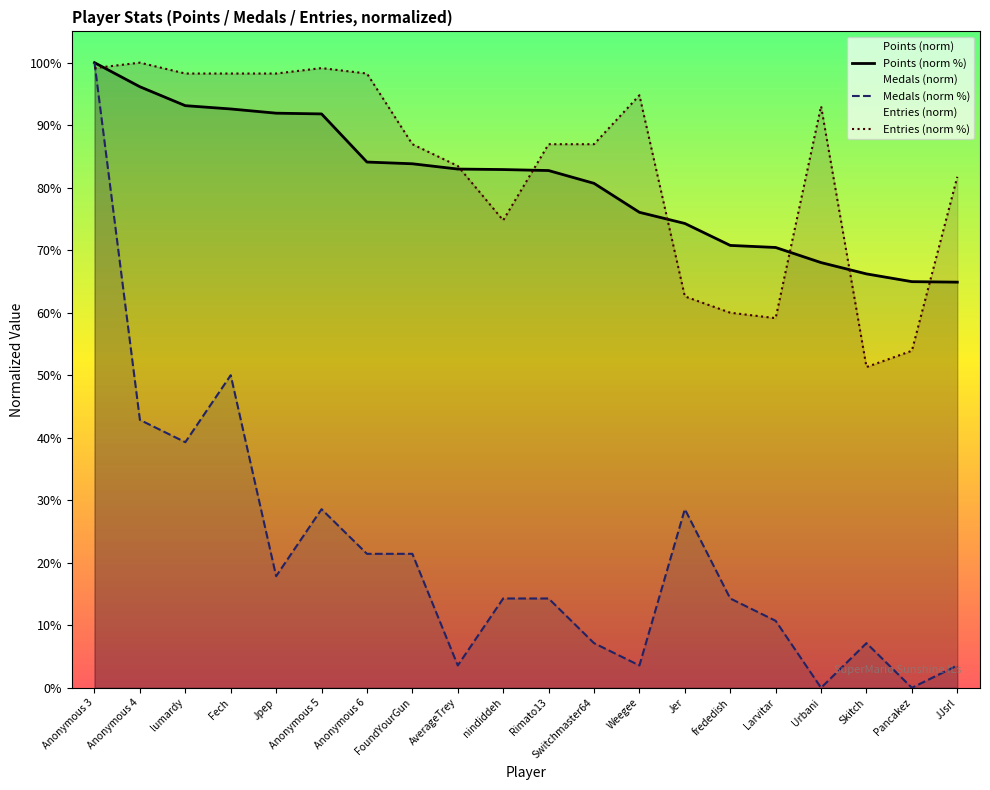

Reading left to right, what are all the values shown in this chart?

Points (norm %): 100.0	96.1	93.1	92.6	91.9	91.8	84.1	83.8	83.0	82.9	82.7	80.7	76.1	74.3	70.8	70.4	68.0	66.2	65.0	64.9
Medals (norm %): 100.0	42.9	39.3	50.0	17.9	28.6	21.4	21.4	3.6	14.3	14.3	7.1	3.6	28.6	14.3	10.7	0.0	7.1	0.0	3.6
Entries (norm %): 99.1	100.0	98.3	98.3	98.3	99.1	98.3	87.0	83.5	74.8	87.0	87.0	94.8	62.6	60.0	59.1	93.0	51.3	53.9	81.7